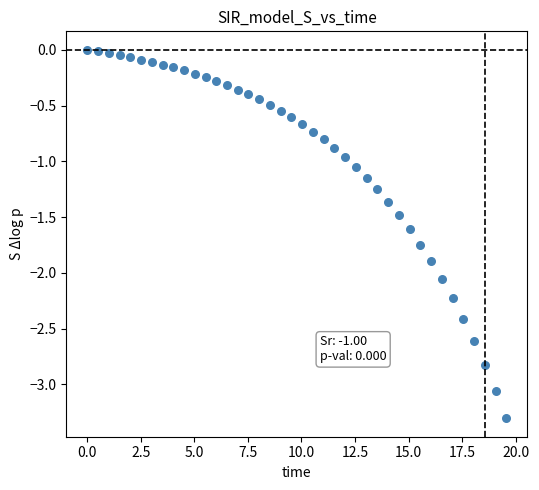

What is the range of Y values (max minus min)?

3.3